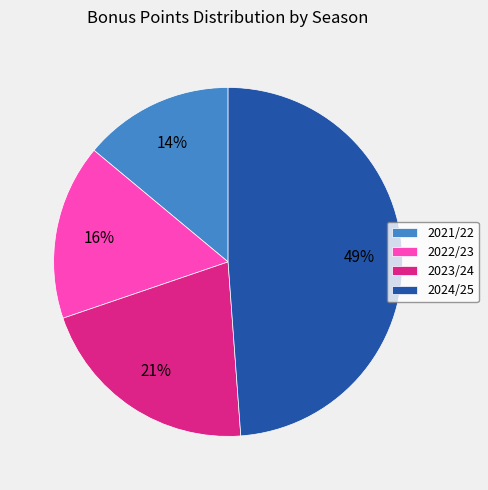

Which has a higher value, 2022/23 or 2021/22?

2022/23